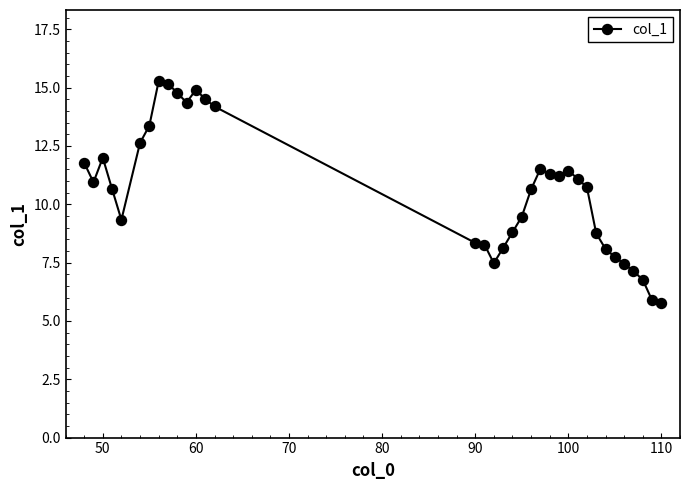

What is the minimum value shown in the chart?

5.8